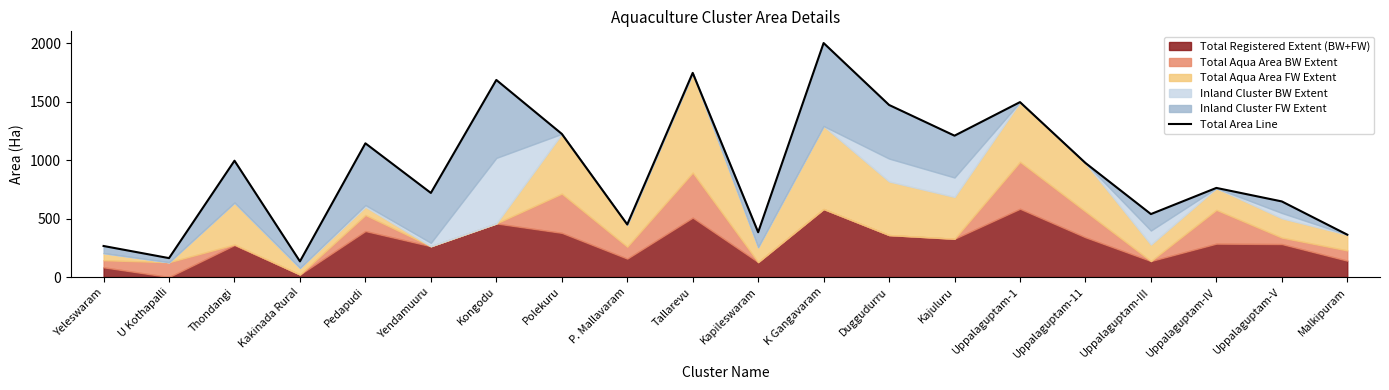

How many values are below 976?

10